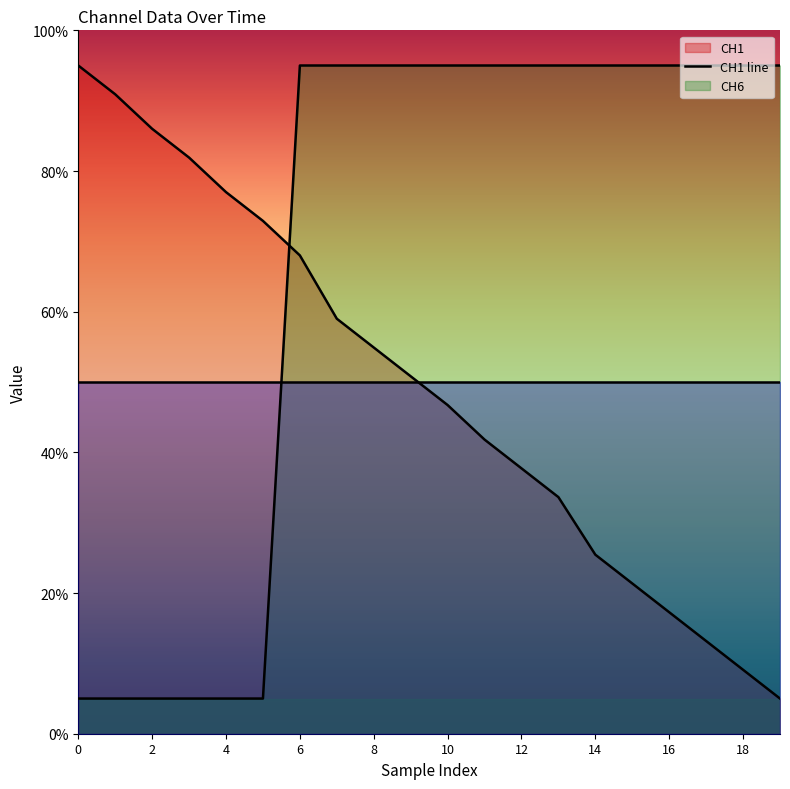

How many lines are shown in the chart?

3